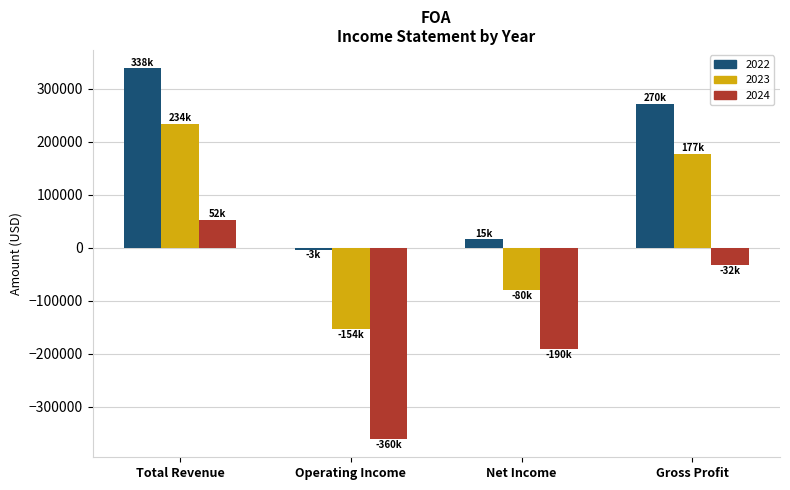

Is it true that 2023 equals -73441 at Operating Income?

False